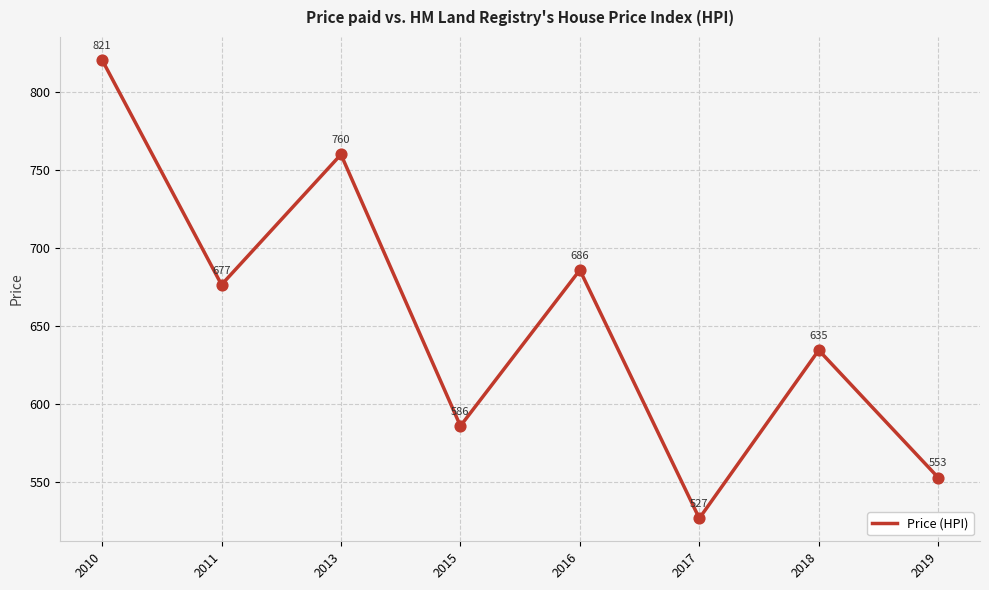

What is the change in value from 2013 to 2015?

-174.3